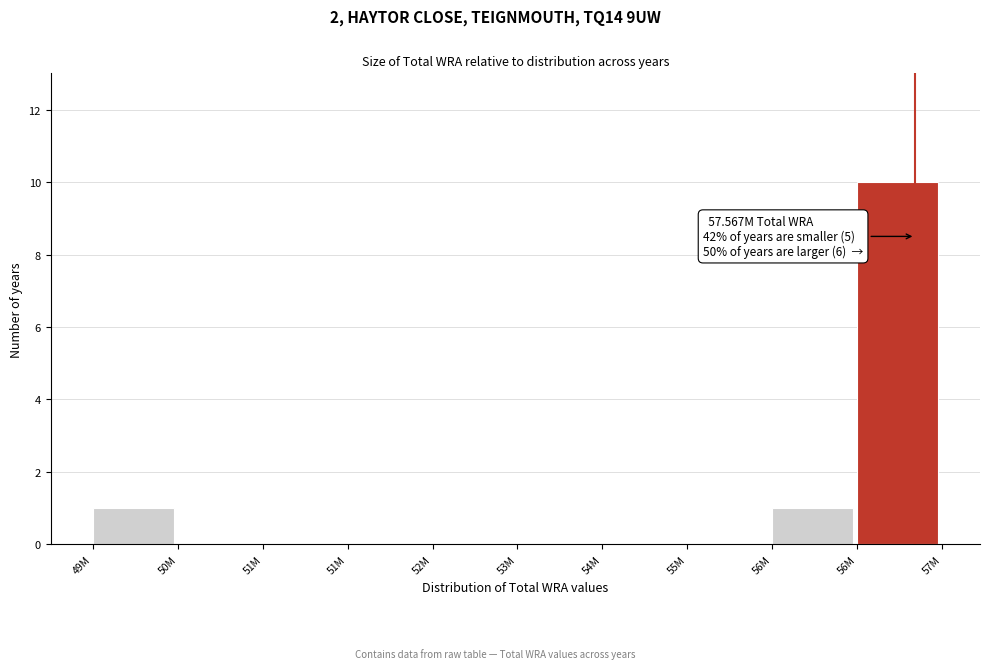

How many series are shown in this chart?

1